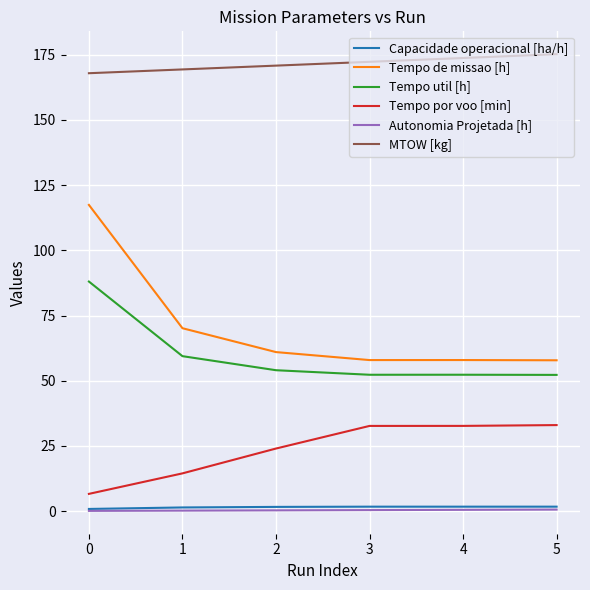

What are all the series names shown in the legend?

Capacidade operacional [ha/h], Tempo de missao [h], Tempo util [h], Tempo por voo [min], Autonomia Projetada [h], MTOW [kg]